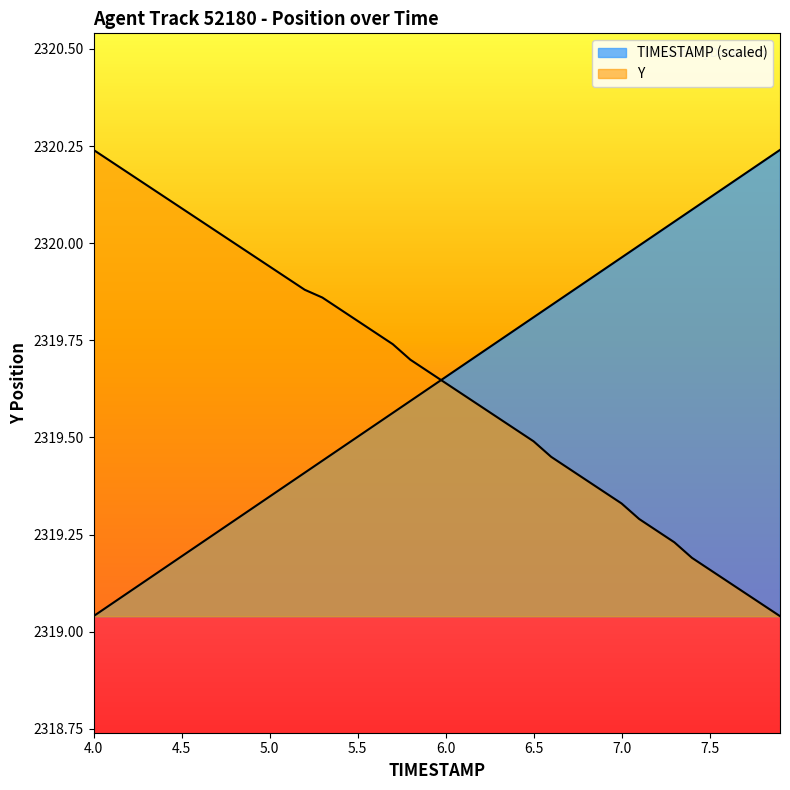

Does the chart display data point markers on the line(s)?

No